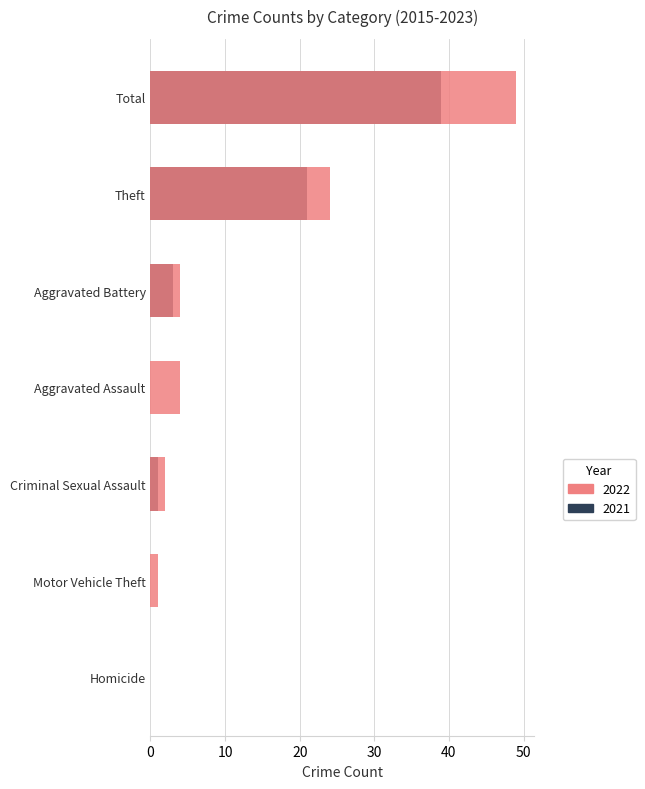

The value of 2022 (Highlight) at Total is 34. True or false?

False